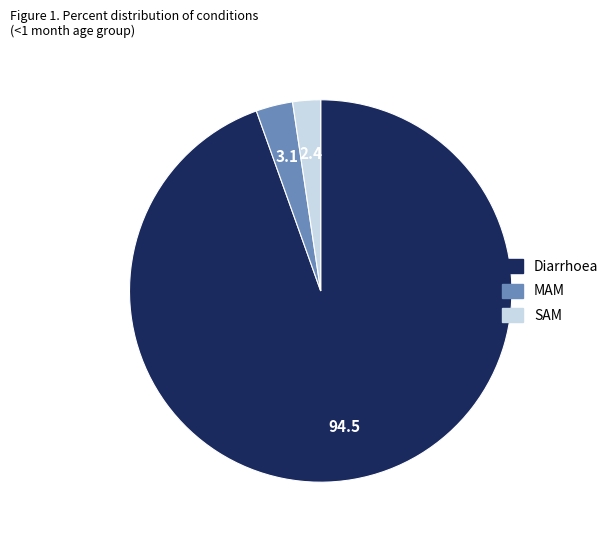

Which slice is the smallest?

SAM